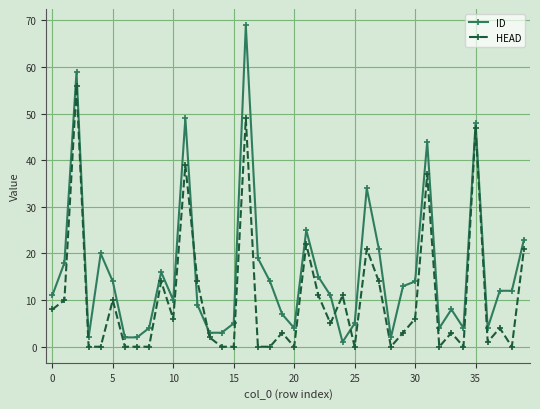

What is the highest value of the HEAD series?

56